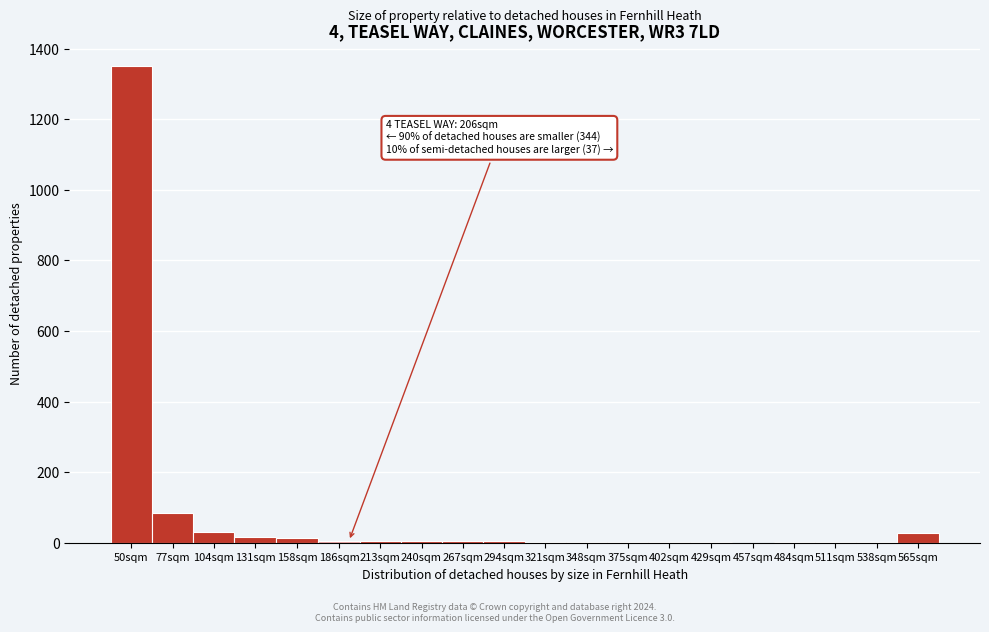

What is the maximum value shown in the chart?

1350